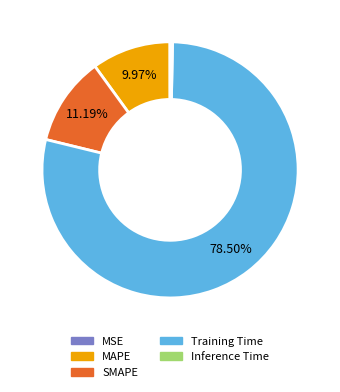

To the nearest percent, what is the difference between the largest and smallest slice percentages?

78%